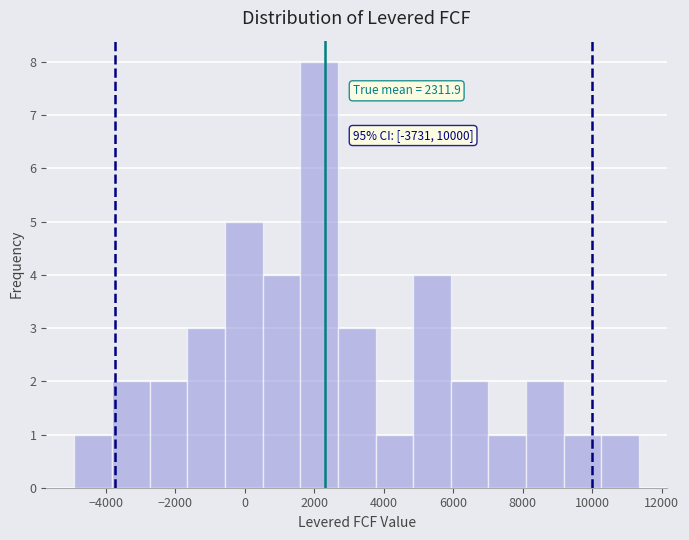

Over which range of the x-axis is the bar tallest?

1600 to 2600